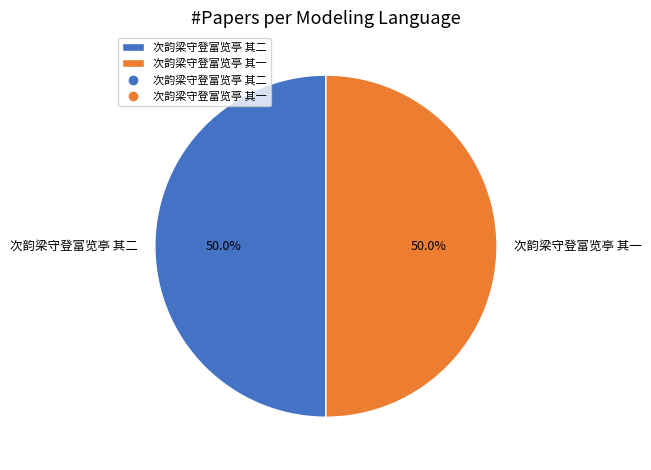

What is the ratio of the value at 次韵梁守登富览亭 其二 to the value at 次韵梁守登富览亭 其一?

1.0